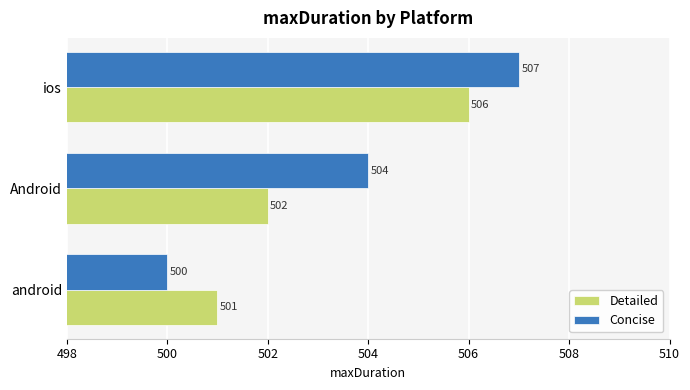

What is the total value across all series at android?

1001